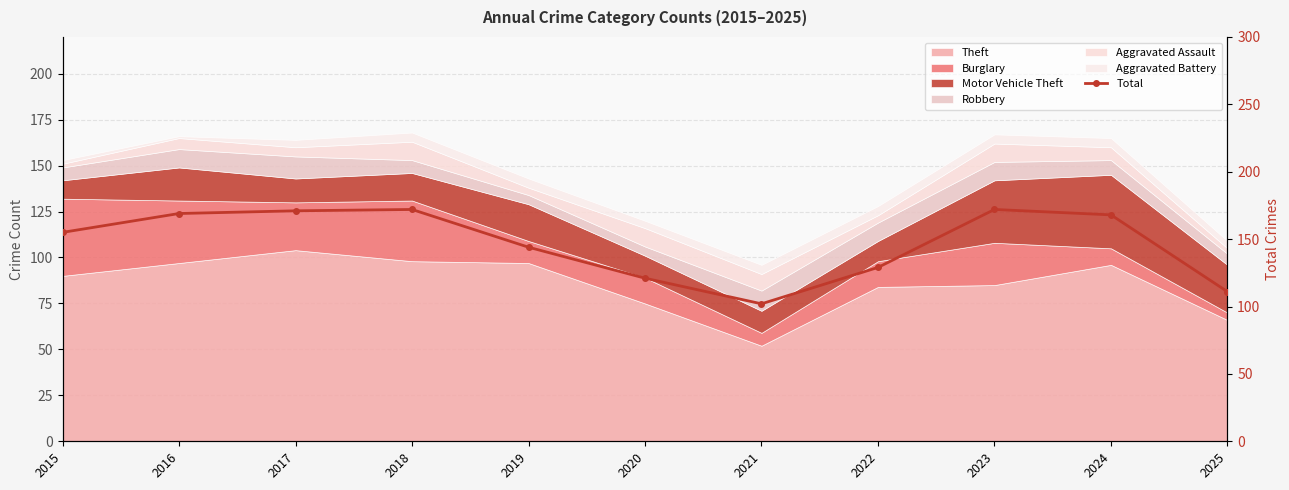

Between 2025 and 2020, which is larger?

2020